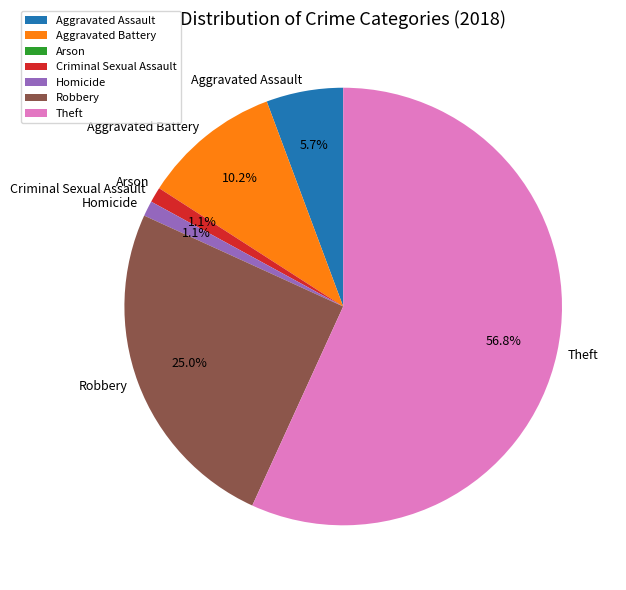

What is the majority slice?

Theft